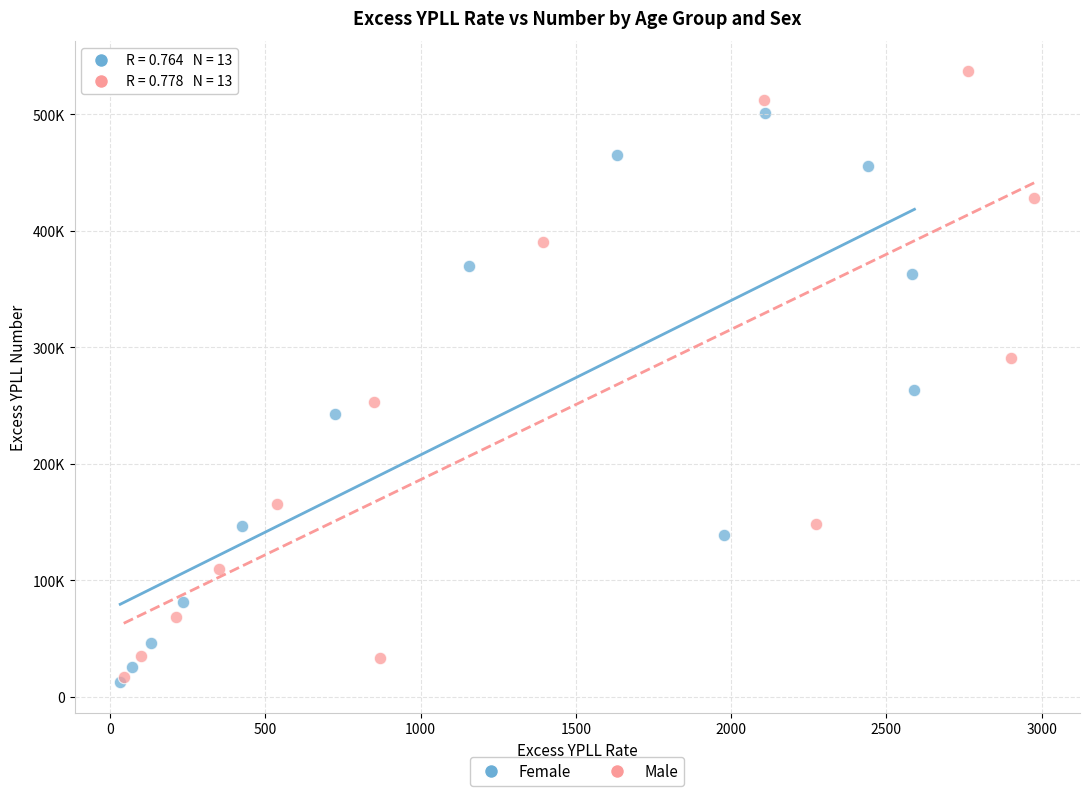

What are all the series names shown in the legend?

Female, Male